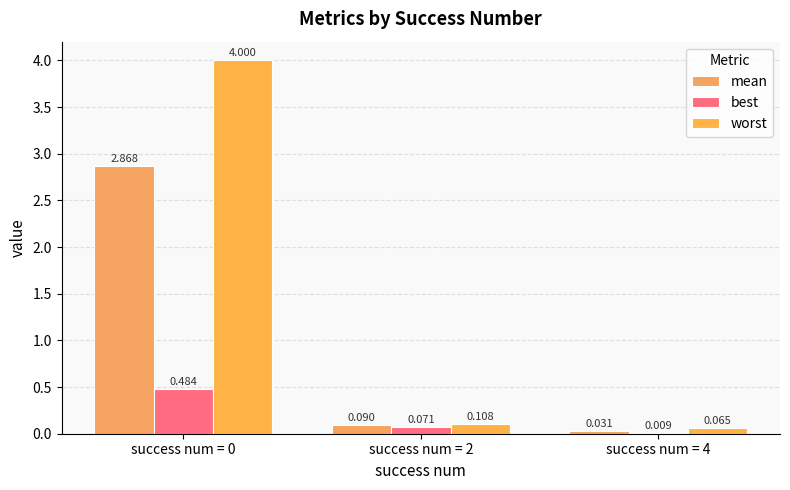

At which label is best closest to 0?

success num = 4